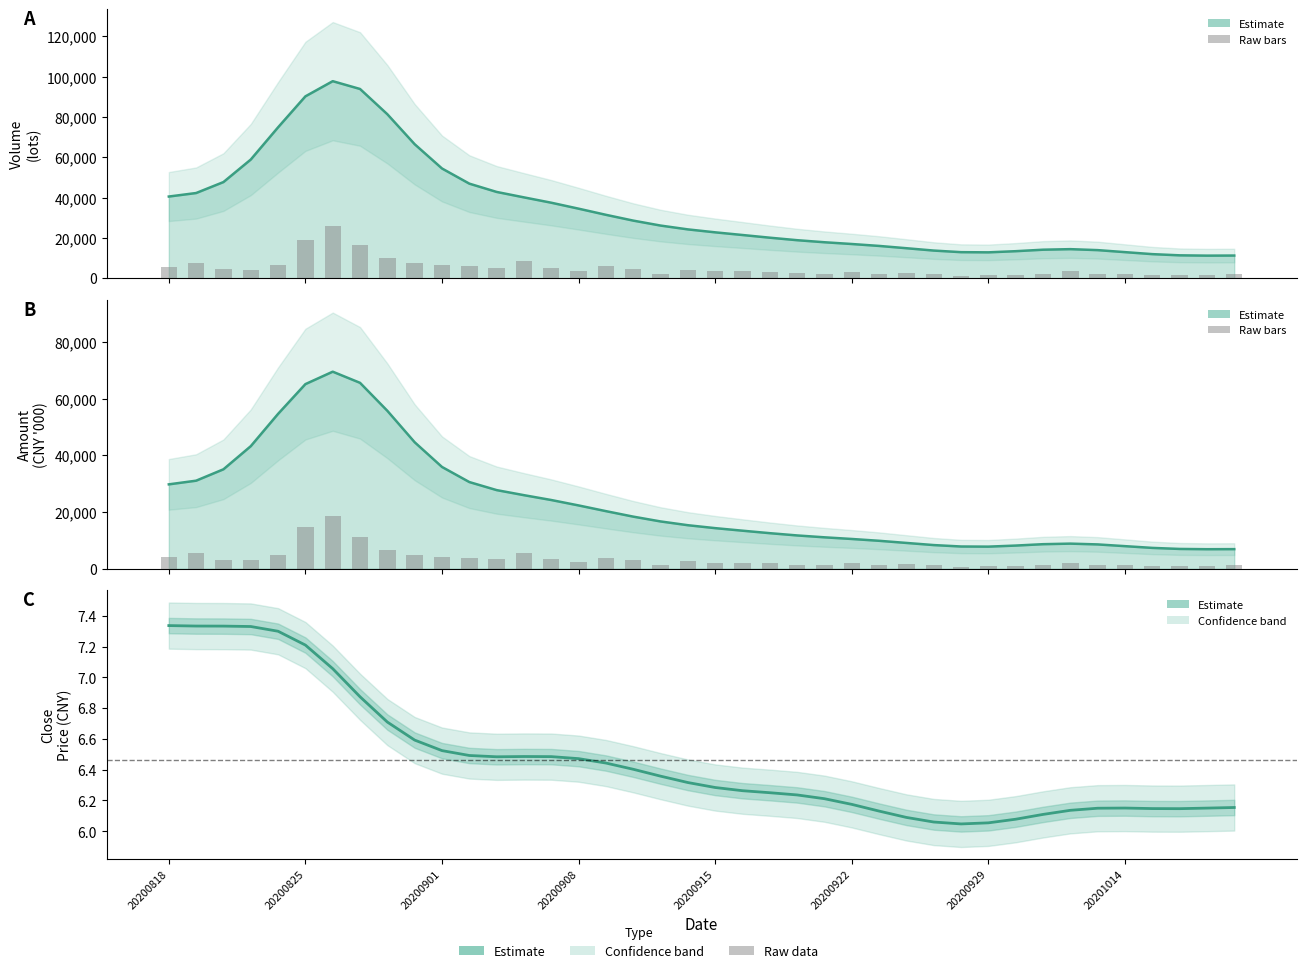

The value of vol raw at 20200929 is 1694.8. True or false?

True